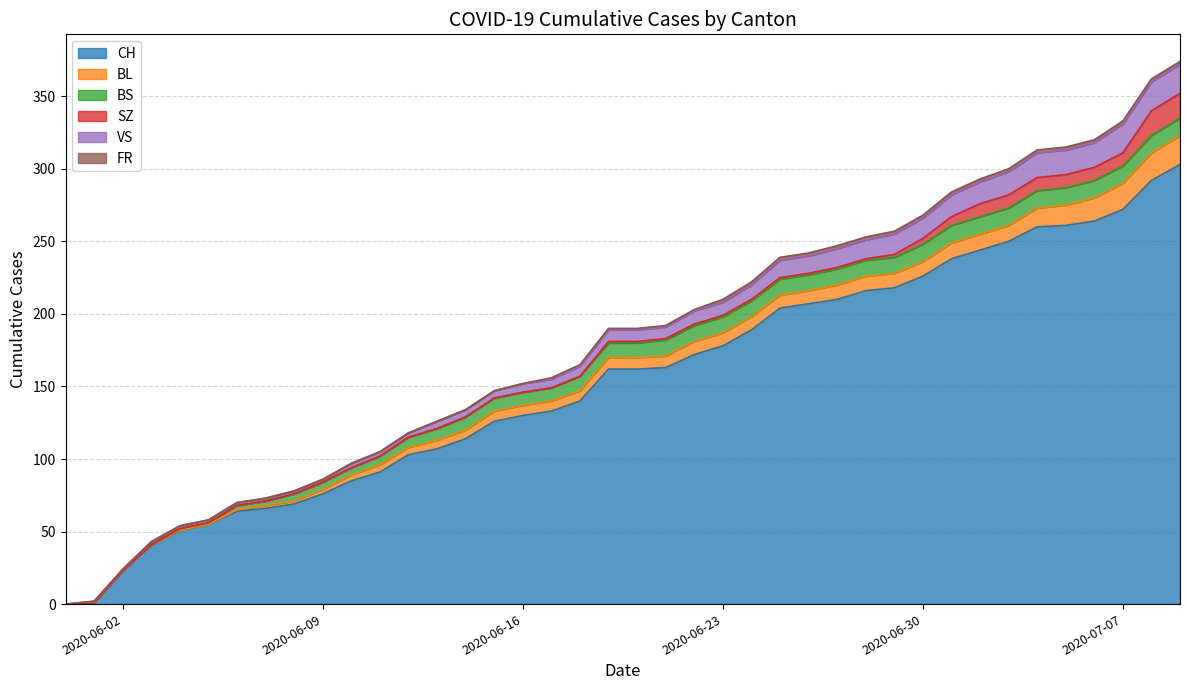

True or false: FR and VS intersect in this chart.

False